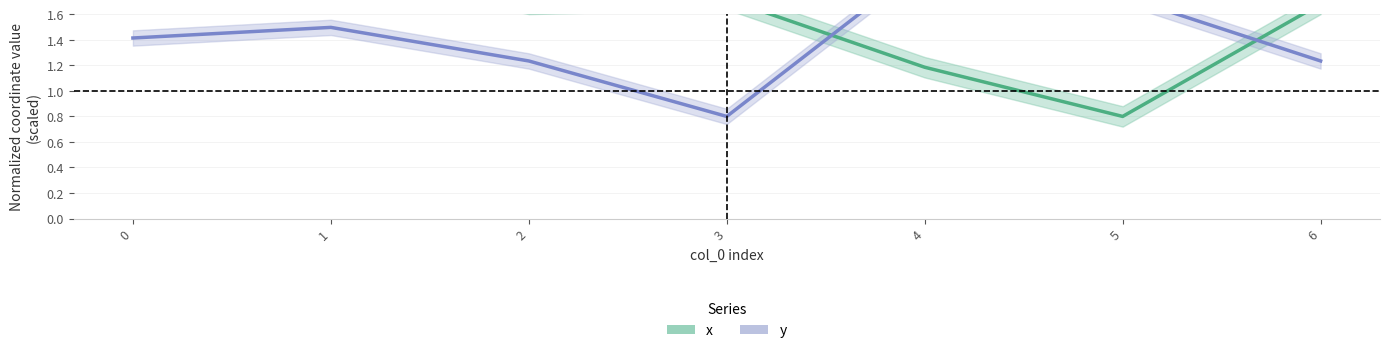

The x series shows 1.7 at 3. True or false?

True